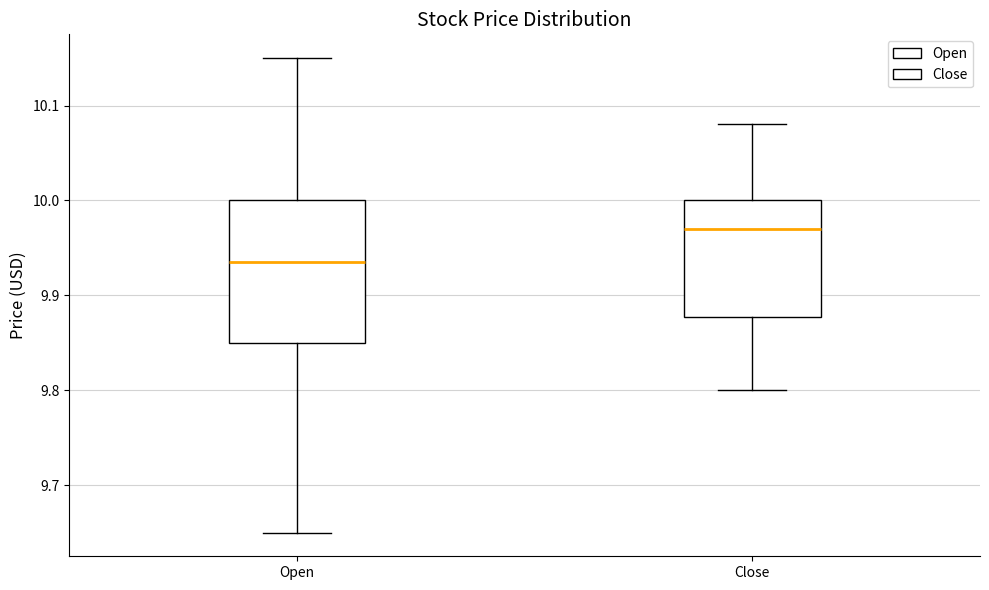

Reading left to right, transcribe this box plot: for each box, give where its median line is, the range the box spans, and where its two whiskers end, as read against the y-axis. The values are not printed on the chart, so give them approximately, as read against the axis.

Open: median 9.93, box 9.85 to 10.00, whiskers 9.65 to 10.15
Close: median 9.97, box 9.88 to 10.00, whiskers 9.80 to 10.08